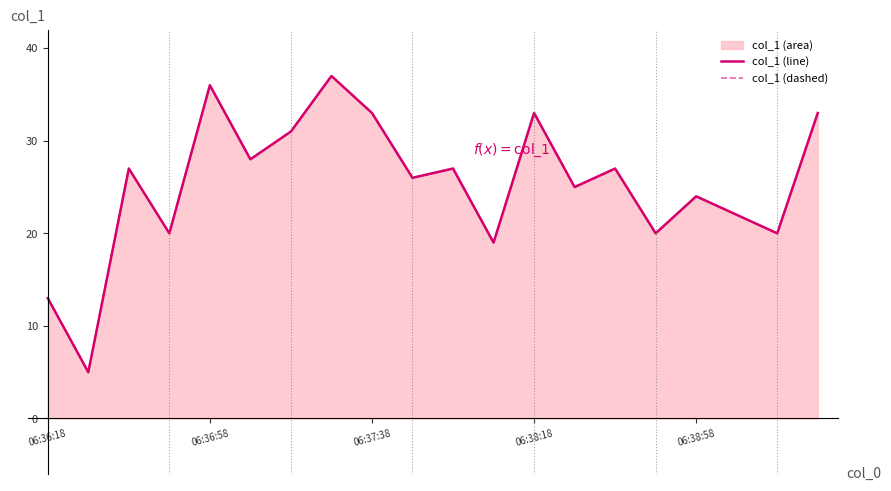

True or false: col_1 (dashed) and col_1 (line) intersect in this chart.

False